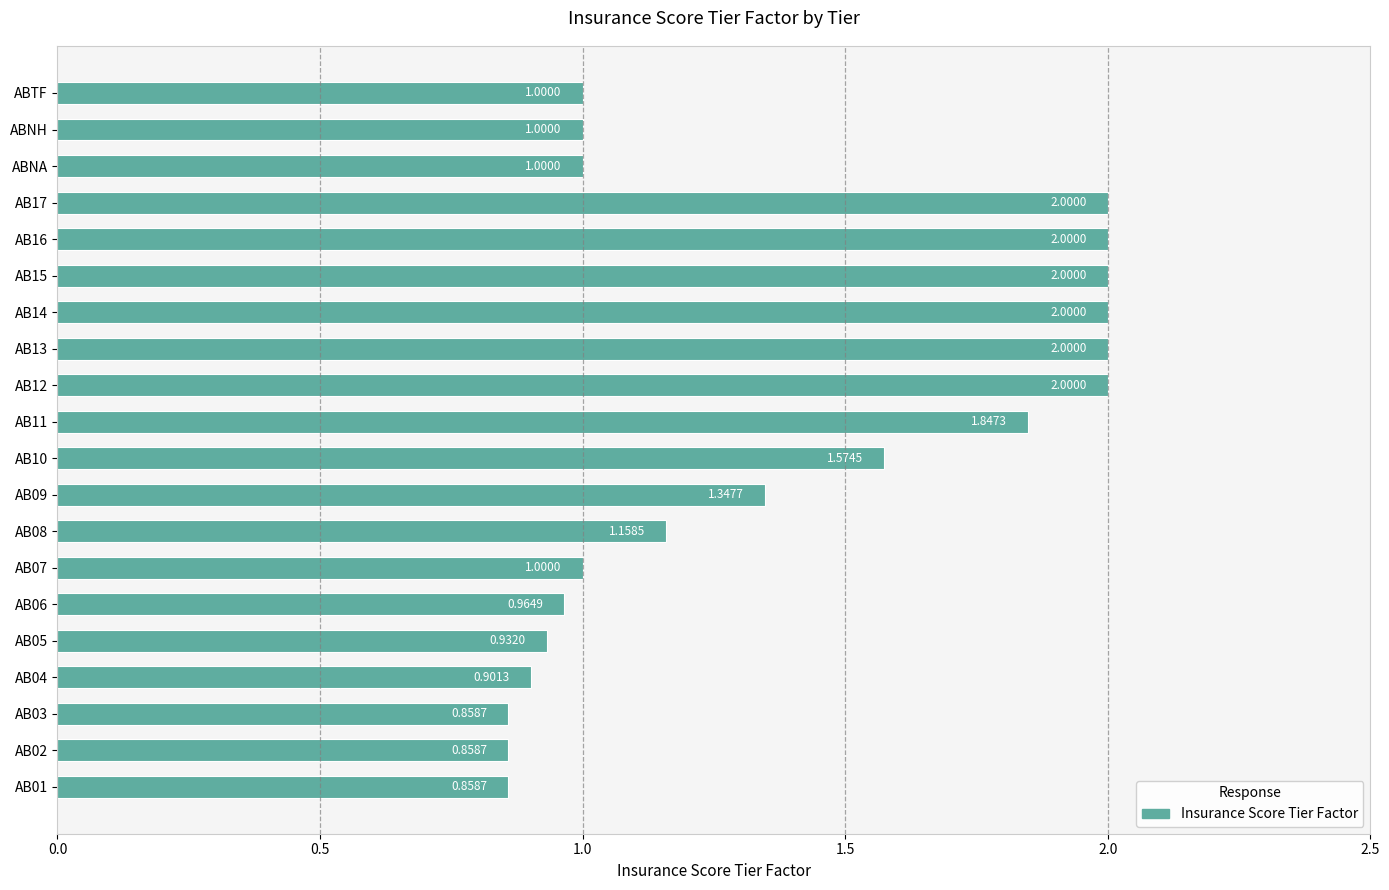

What is the change in value from AB16 to ABNH?

-1.0